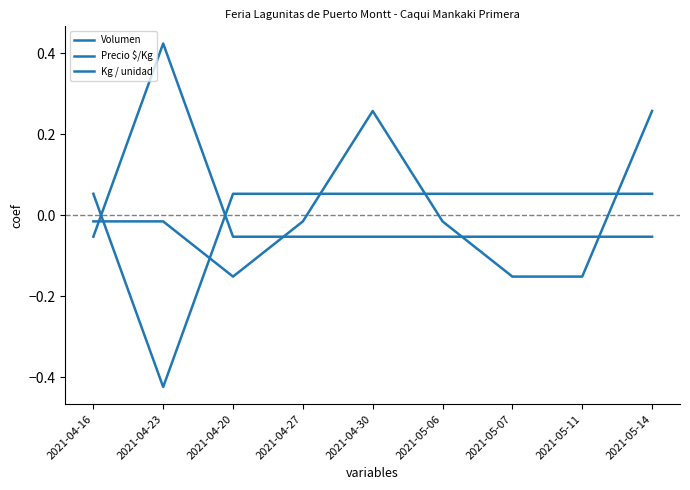

What is the minimum value shown in the chart?

-0.4